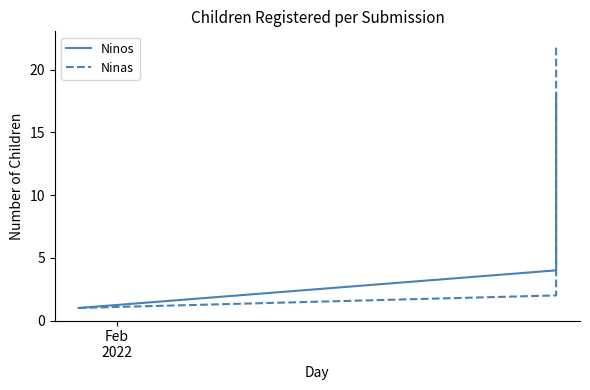

What is the difference between the second highest and second lowest values in the Ninos series?

13